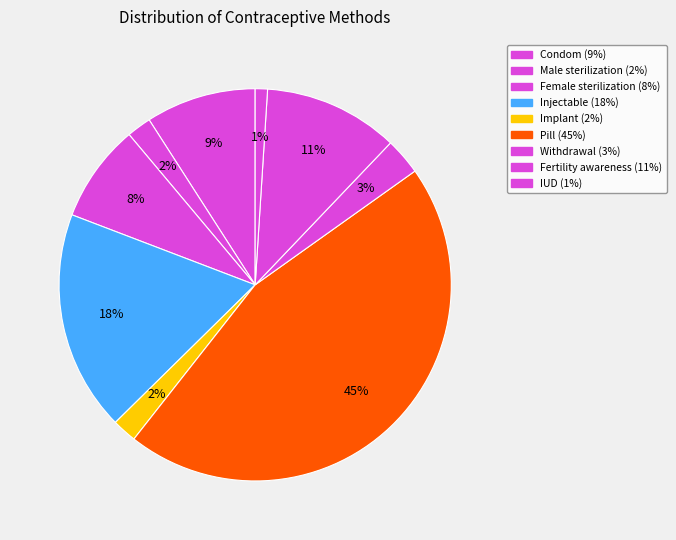

How many slices are in this pie chart?

9